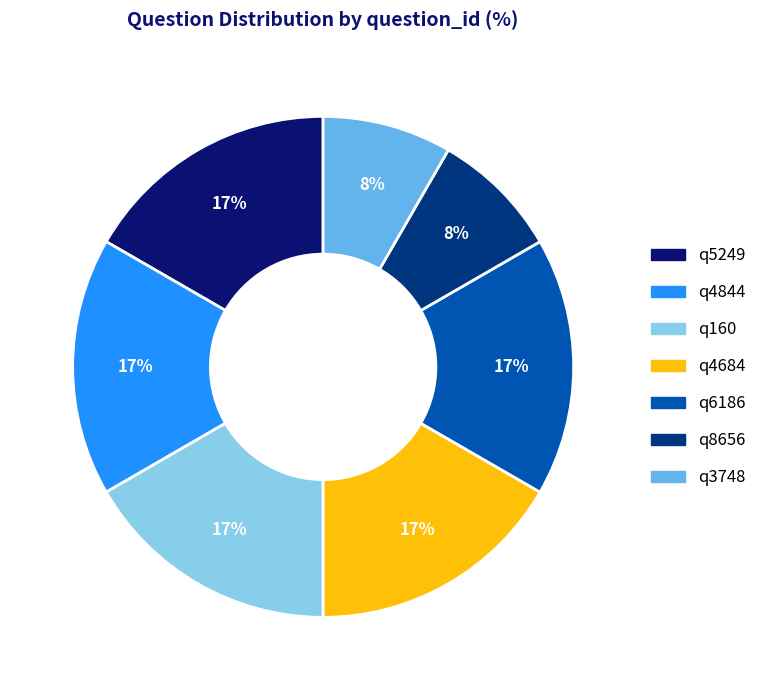

How many segments does this pie chart have?

7